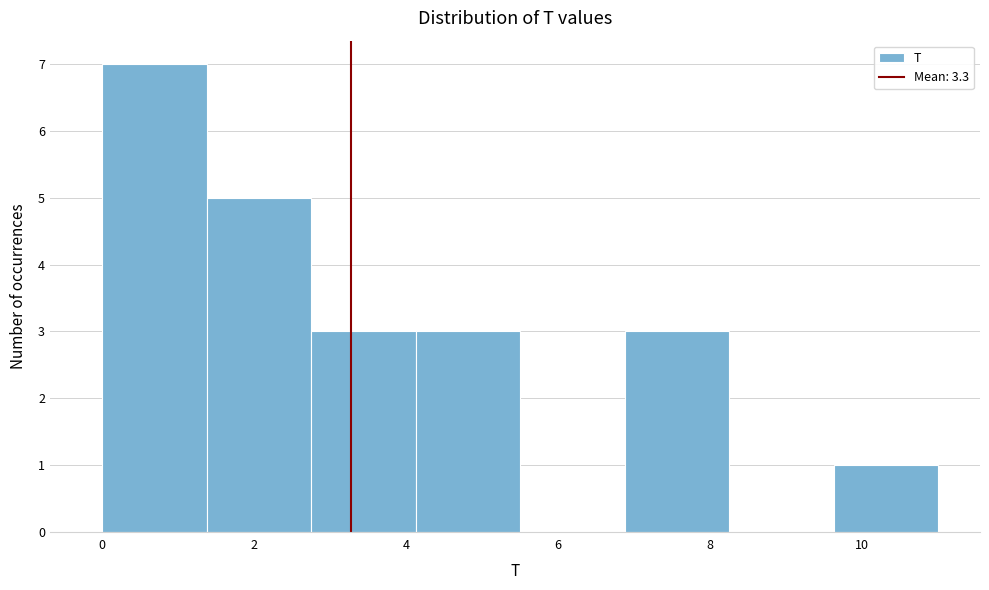

Which range on the x-axis has the tallest bar?

0.0 to 1.4